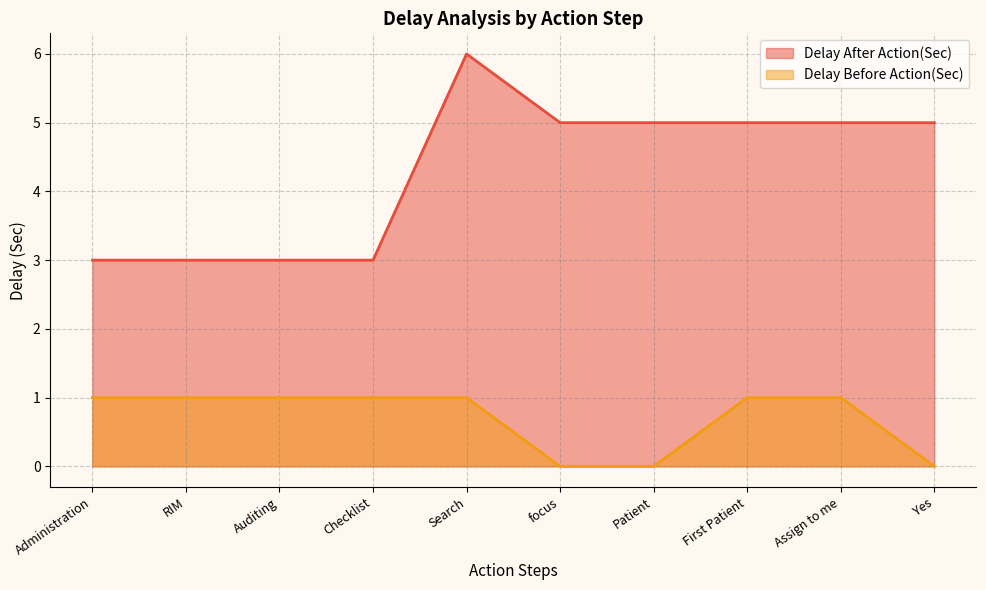

Which category has the highest value in the Delay After Action(Sec) series?

Search